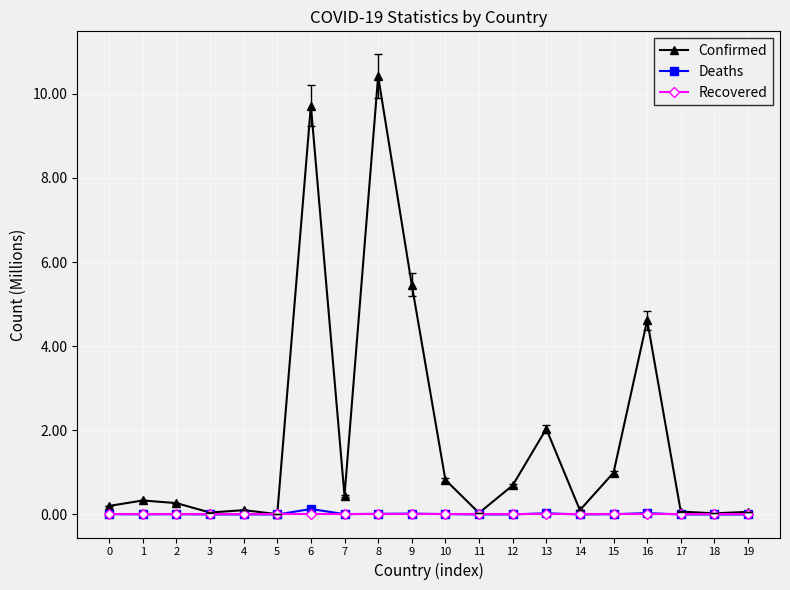

What are all the series names shown in the legend?

Confirmed, Deaths, Recovered